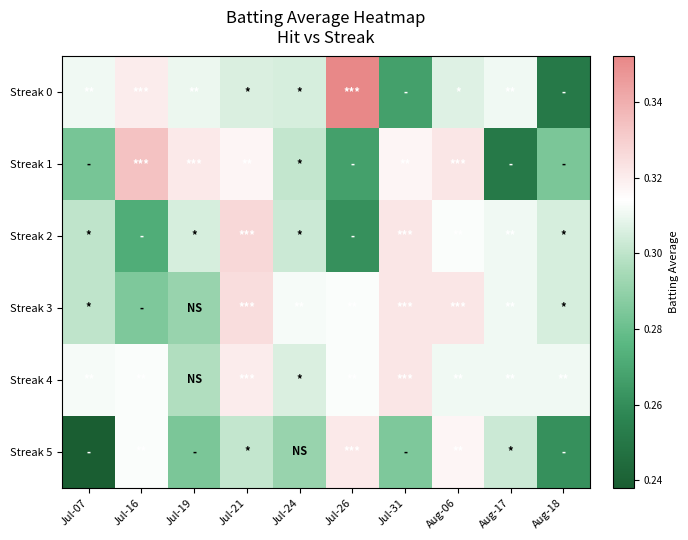

At Jul-26, list the series in order from smallest to largest.

Streak 2, Streak 1, Streak 3, Streak 4, Streak 5, Streak 0